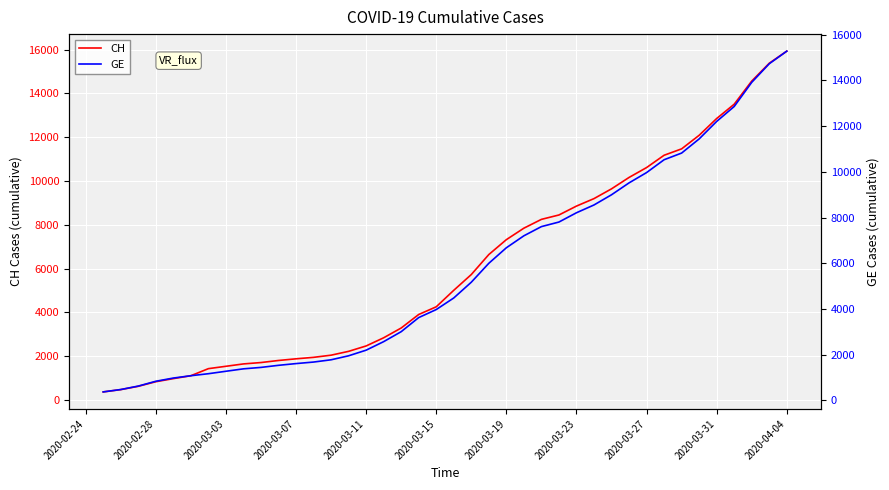

What is the highest value of the CH series?

15926